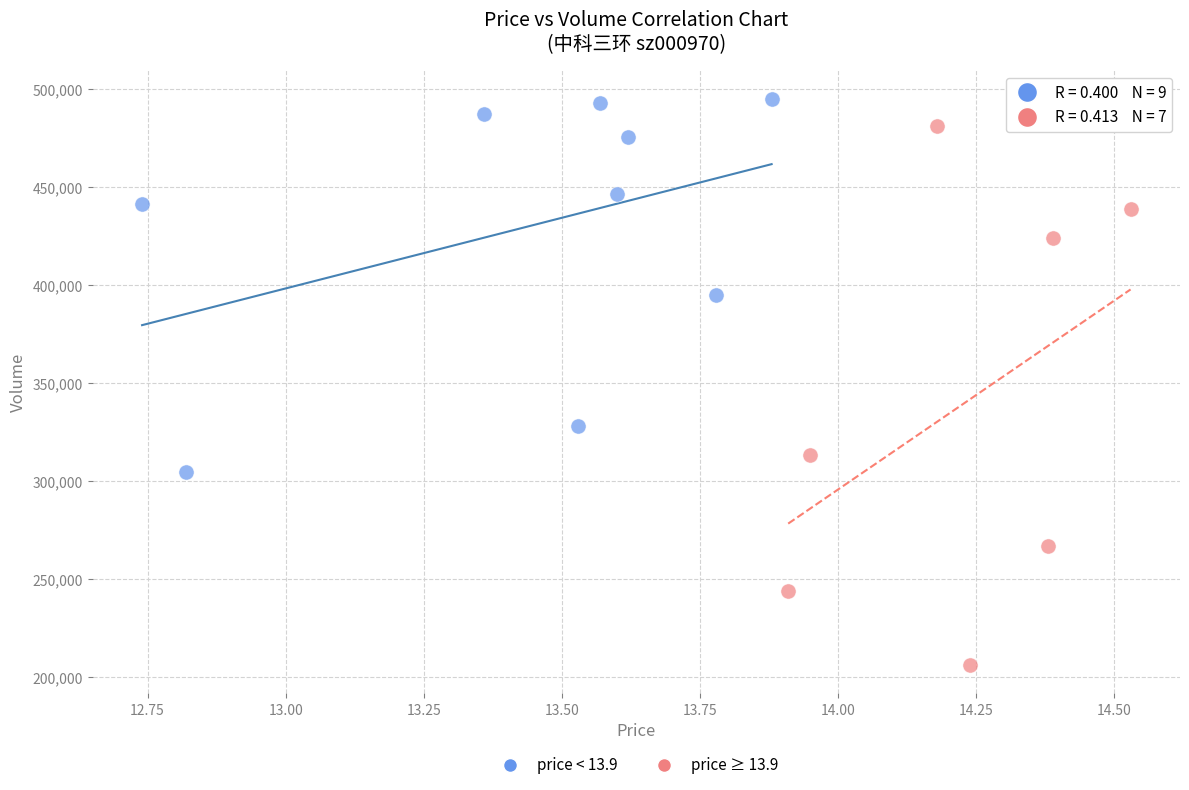

Which series contains the highest Y value?

price < 13.9